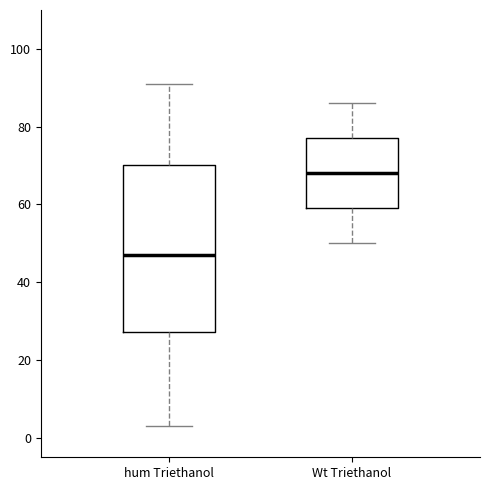

Which box has the highest median line?

Wt Triethanol